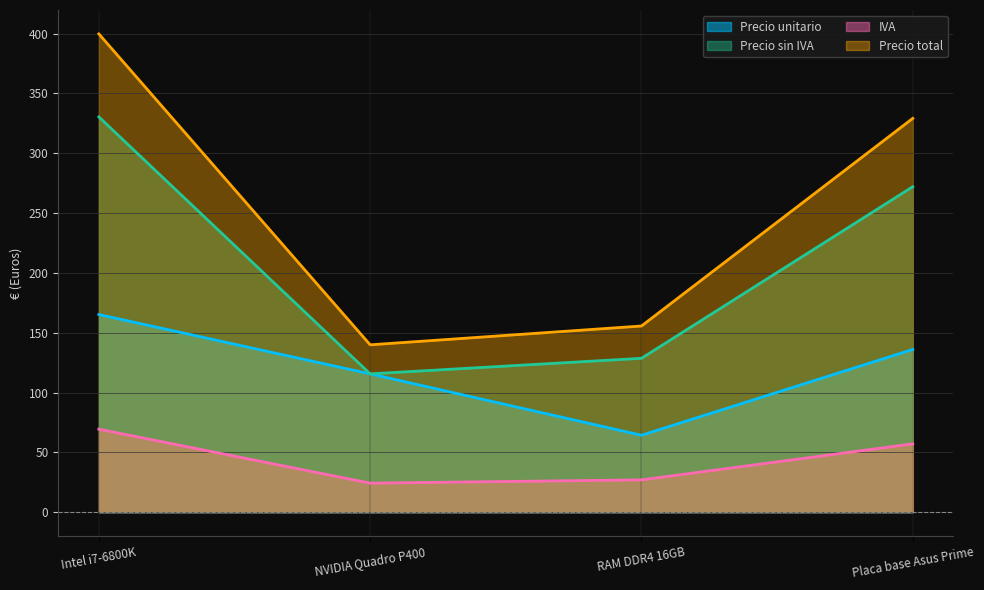

True or false: Precio total has a value of 329.2 at Placa base Asus Prime.

True